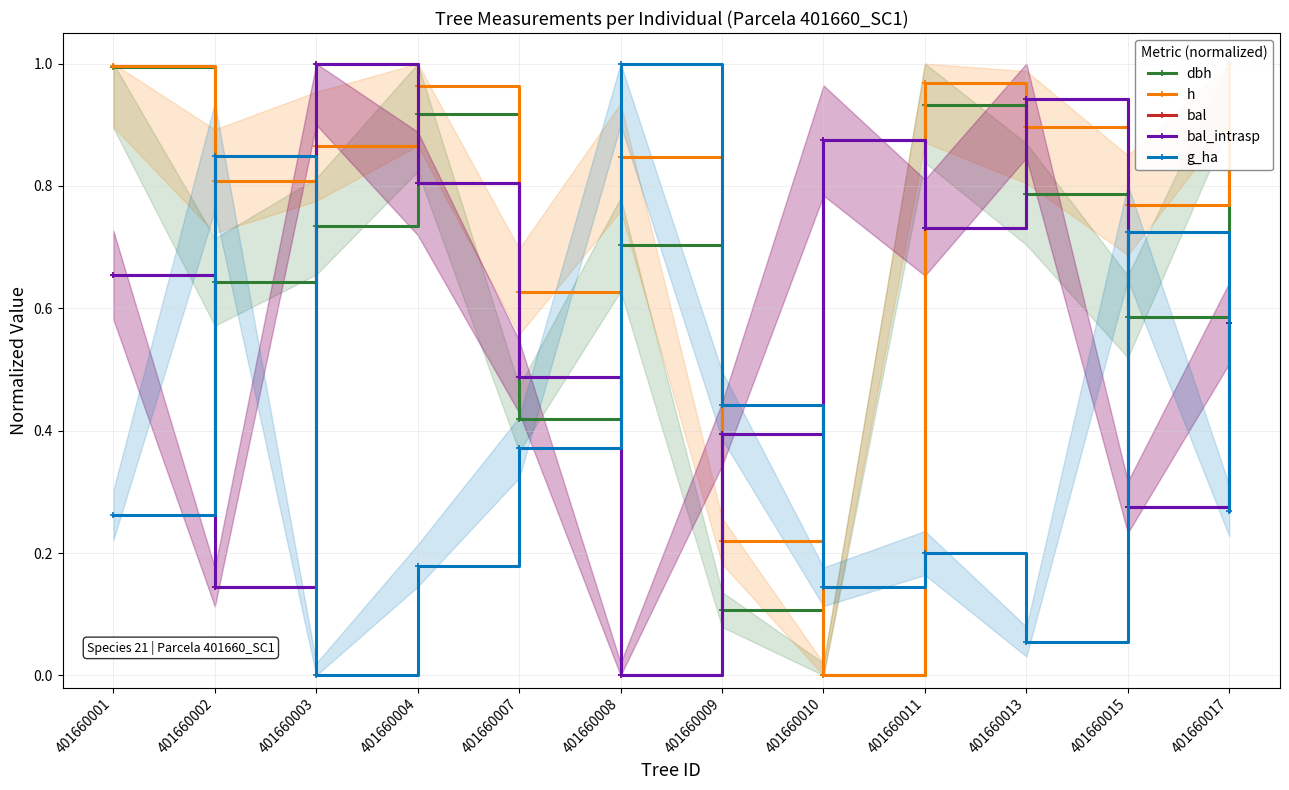

Which series has the largest total across all categories?

h